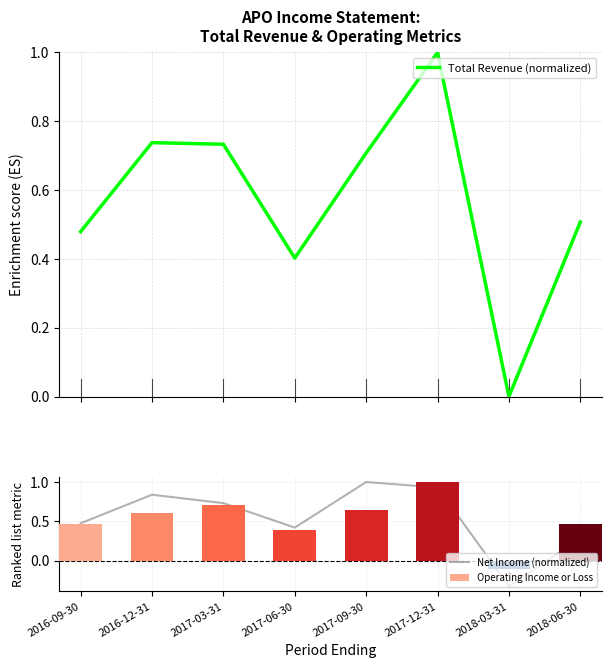

Reading left to right, transcribe all the data shown in this chart.

Total Revenue (normalized): 0.5	0.7	0.7	0.4	0.7	1.0	0.0	0.5
Net Income (normalized): 0.5	0.8	0.7	0.4	1.0	0.9	-0.3	0.3
Operating Income or Loss: 0.5	0.6	0.7	0.4	0.6	1.0	-0.1	0.5